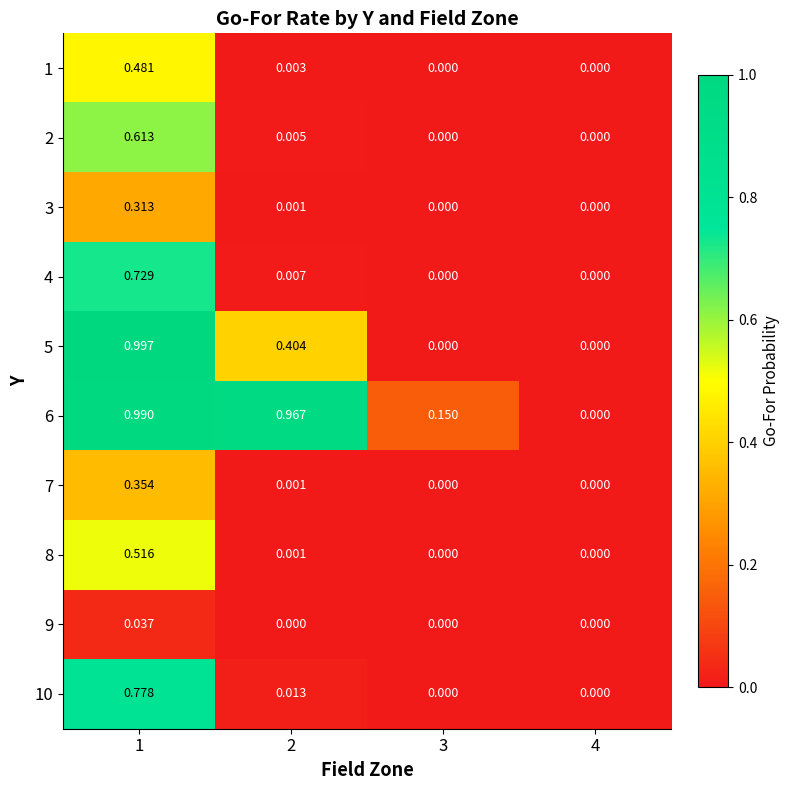

How many distinct data groups are displayed?

10